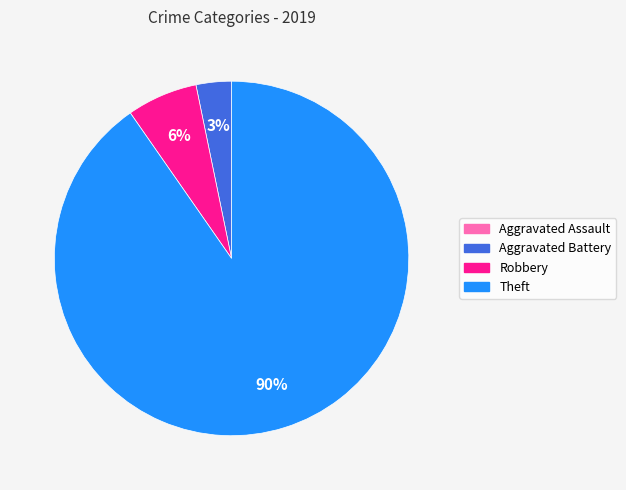

Is there any slice that represents more than half of the pie?

Yes